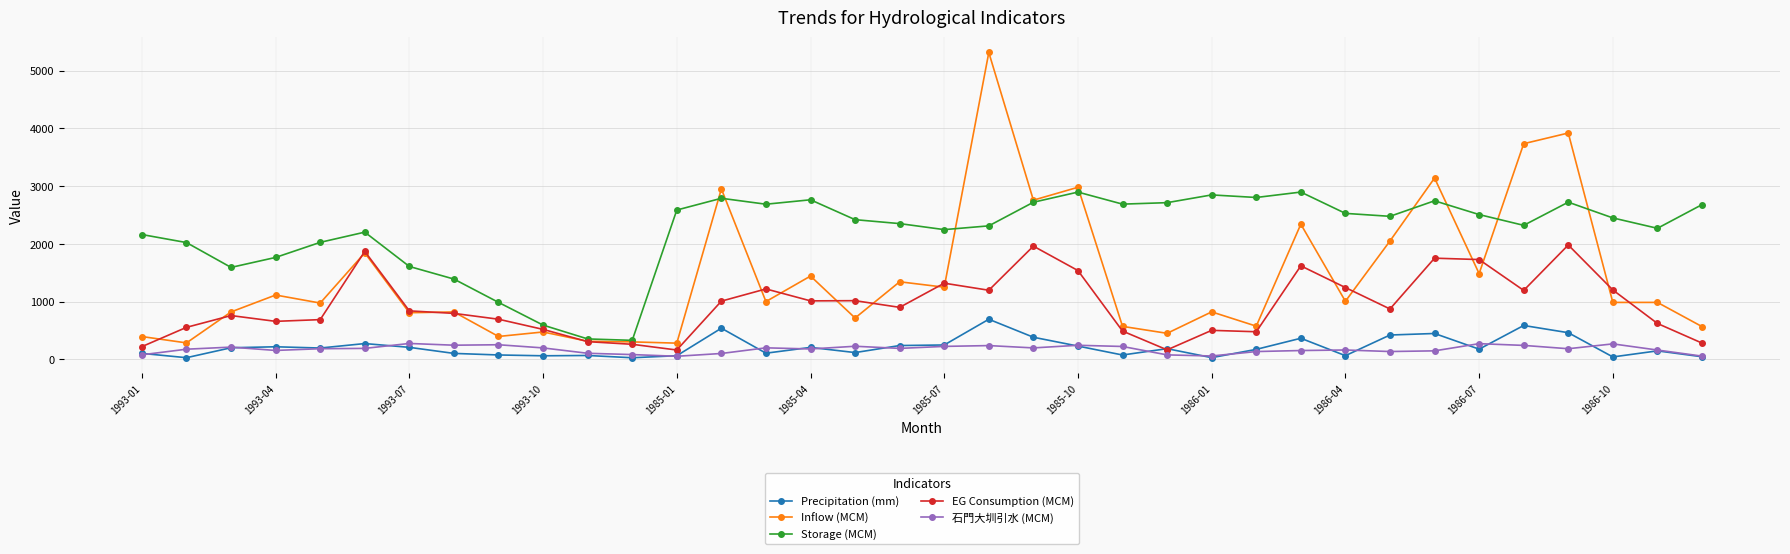

Rank the series by their maximum value, from highest to lowest.

Inflow (MCM), Storage (MCM), EG Consumption (MCM), Precipitation (mm), 石門大圳引水 (MCM)